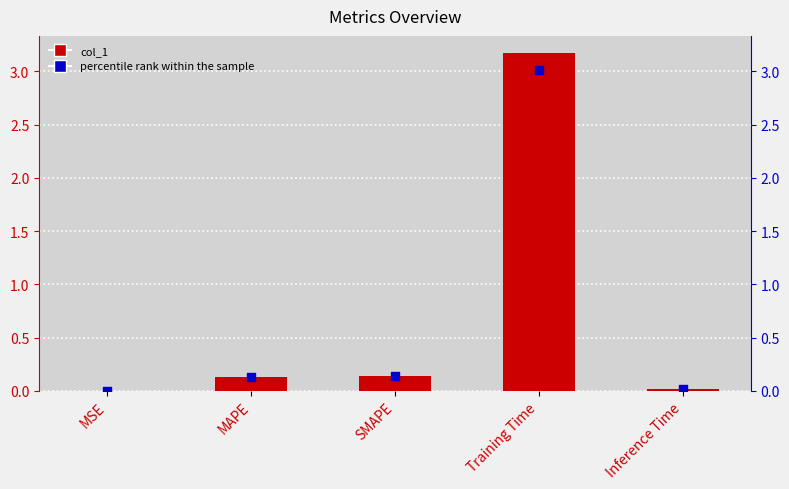

Which series has the largest total across all categories?

col_1